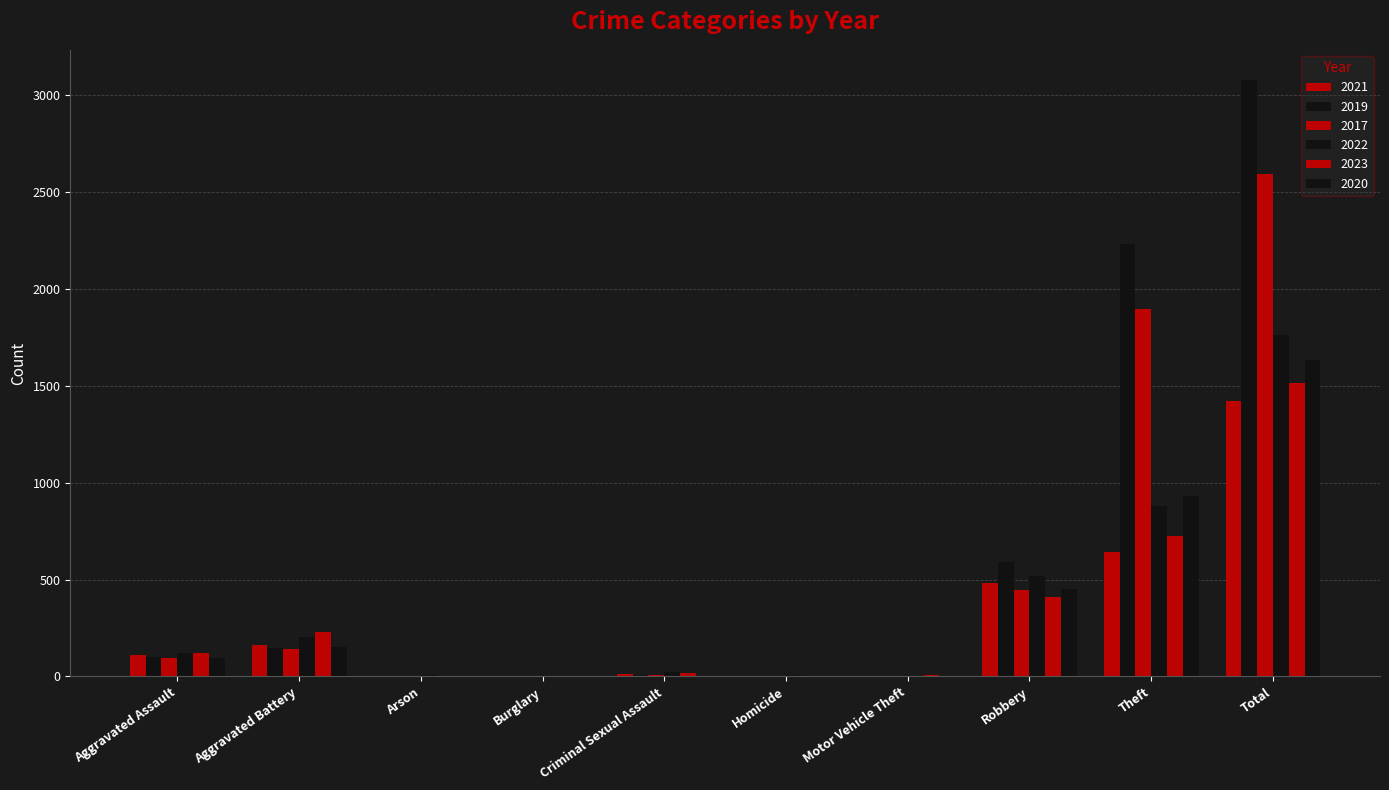

Which label corresponds to the smallest value in the chart?

Arson